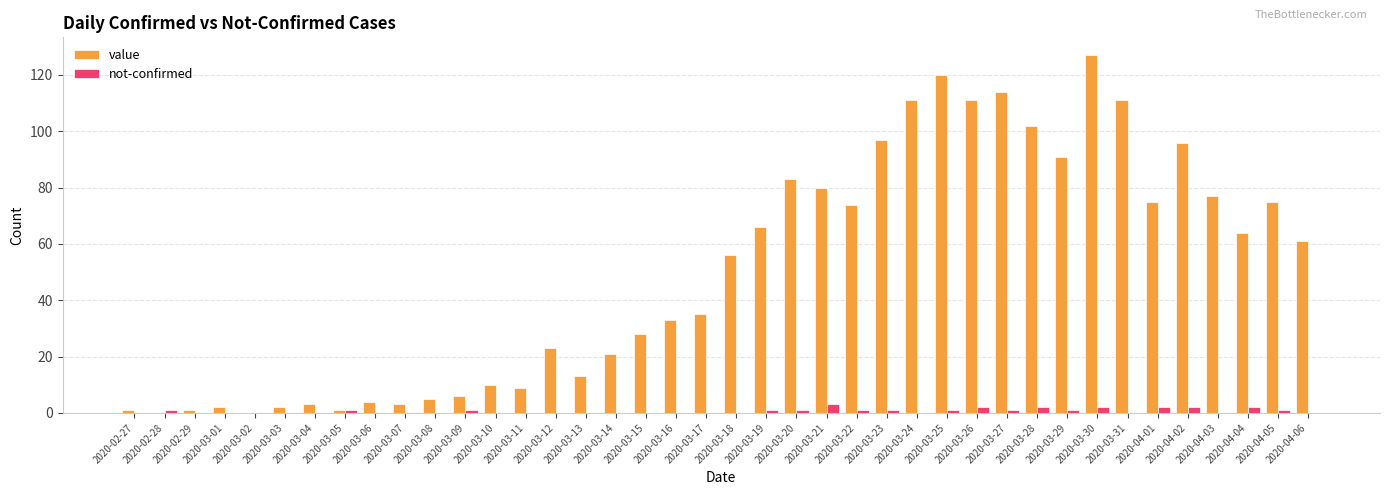

How many distinct data groups are displayed?

2